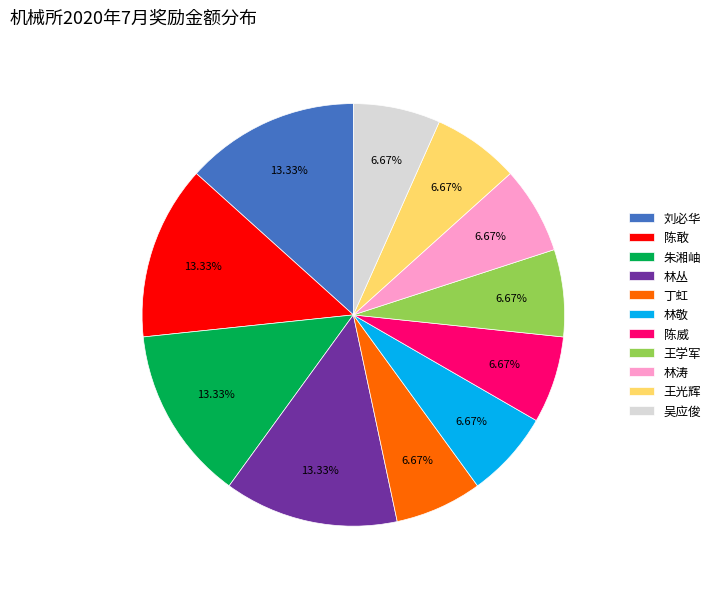

Count the number of slices in the pie.

11